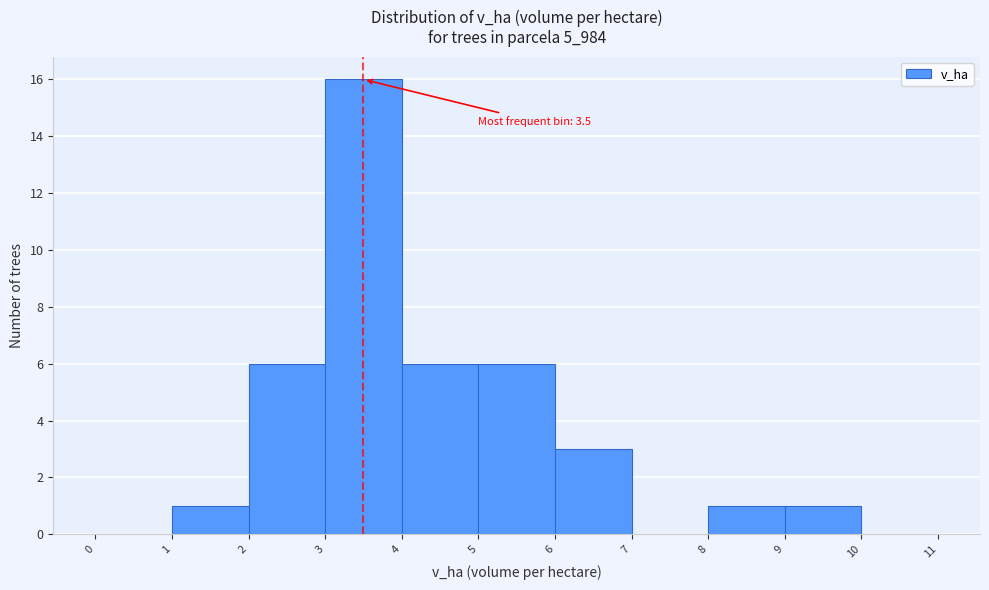

Which range on the x-axis has the tallest bar?

3 to 4